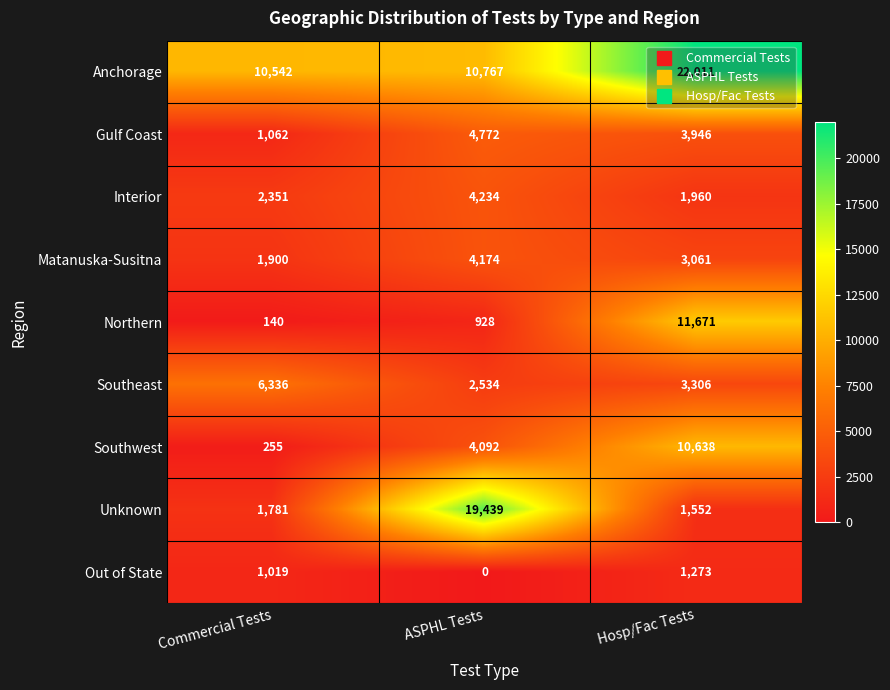

Which label corresponds to the largest value in the chart?

Hosp/Fac Tests